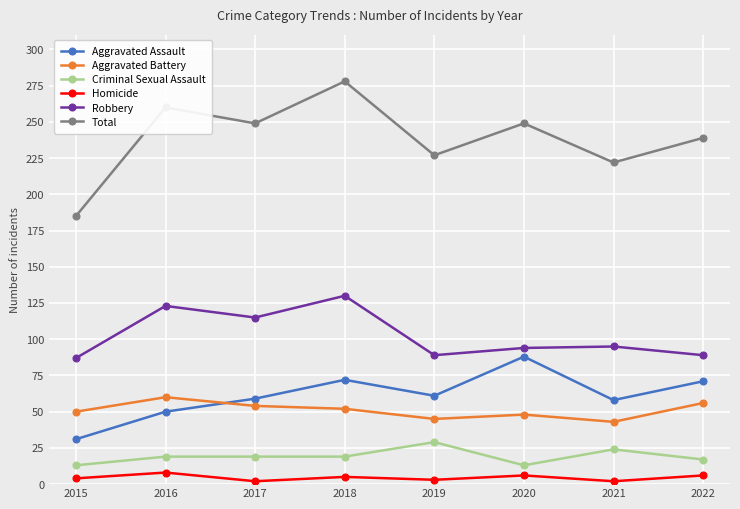

What is the lowest value of the Criminal Sexual Assault series?

13